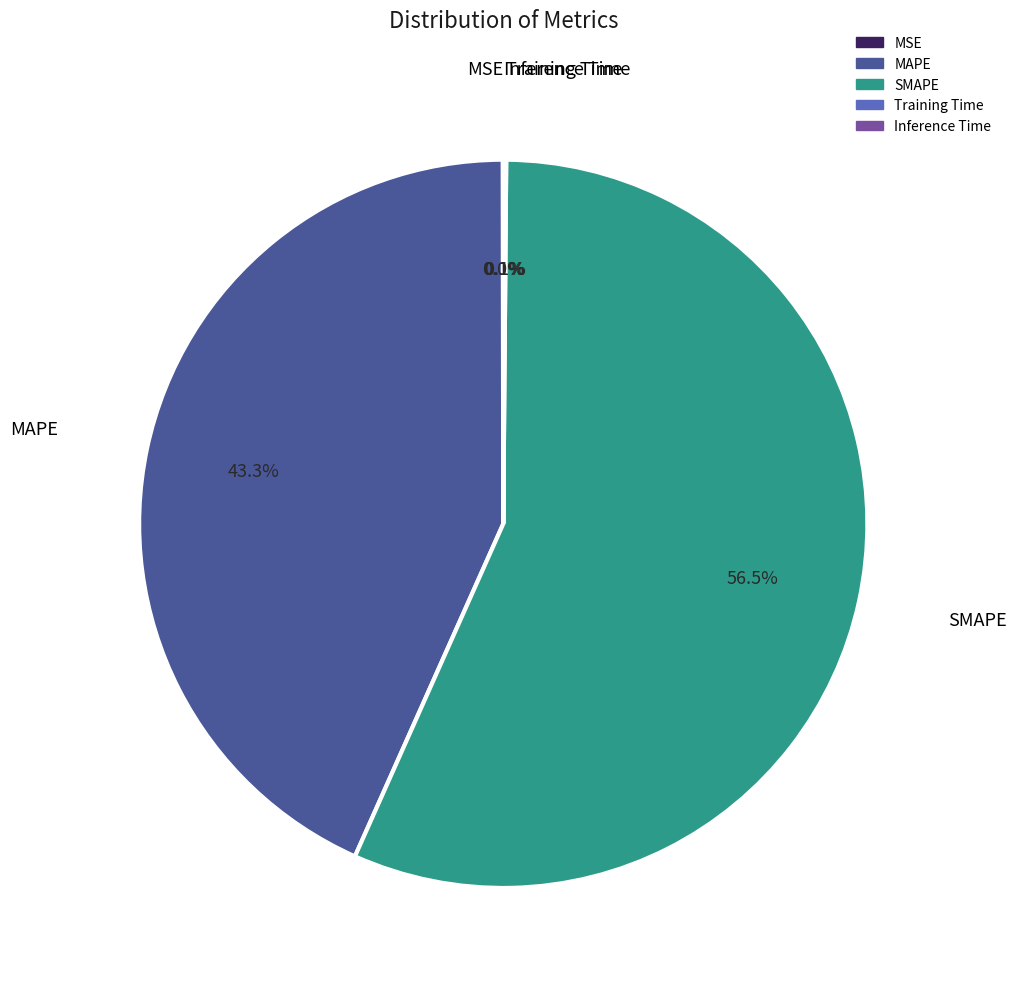

Do SMAPE and MAPE together represent more than half of the pie?

Yes